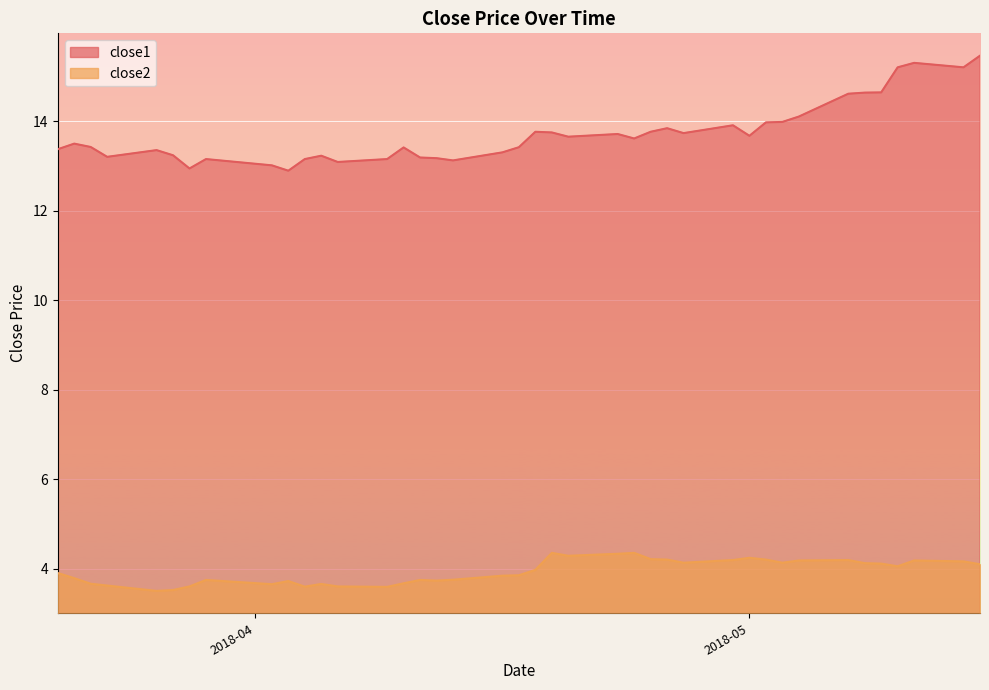

What is the label of the 28th point from the right?

2018-04-06